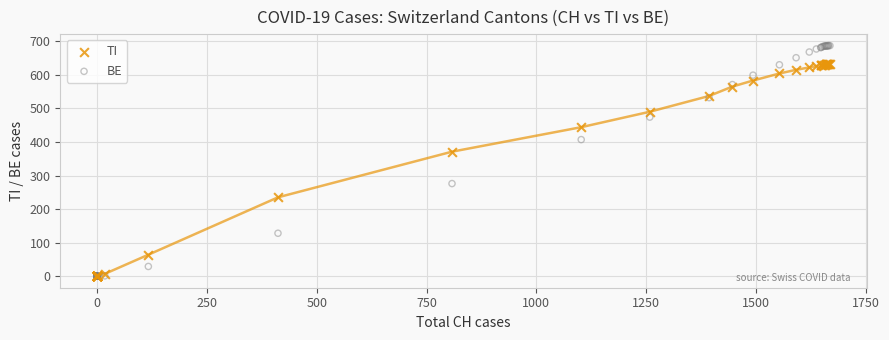

In the BE series, what Y value is closest to 343?

407